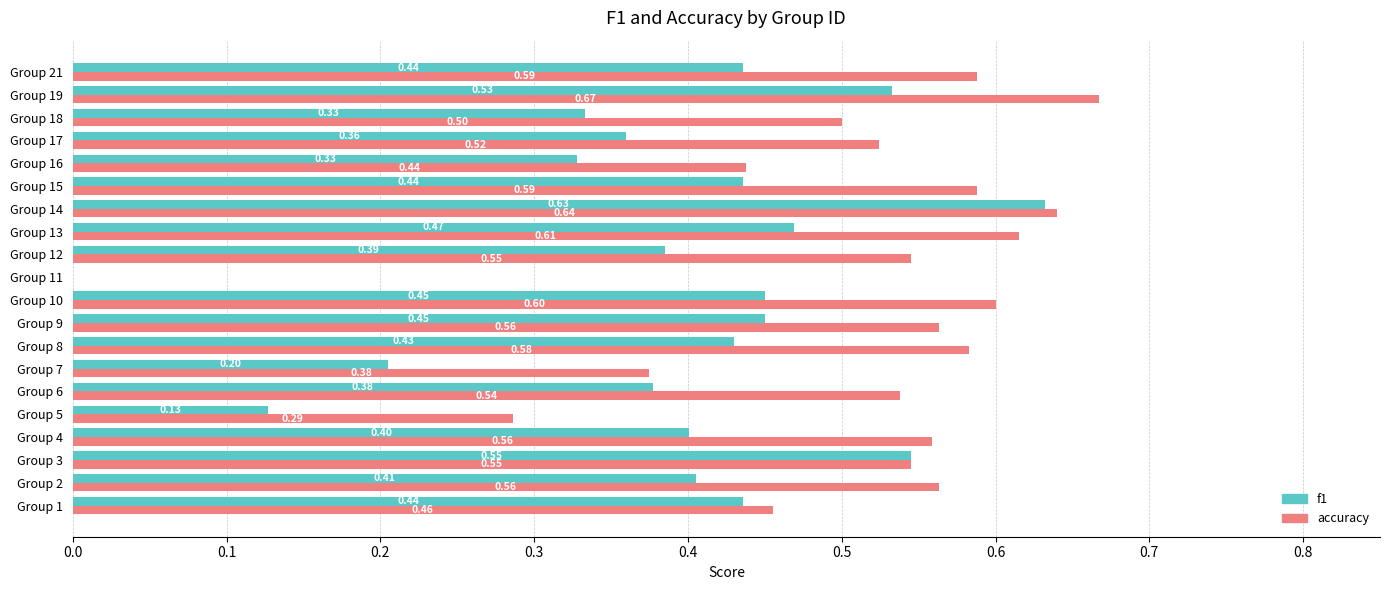

What is the sum of the f1 values at Group 5 and Group 9?

0.6